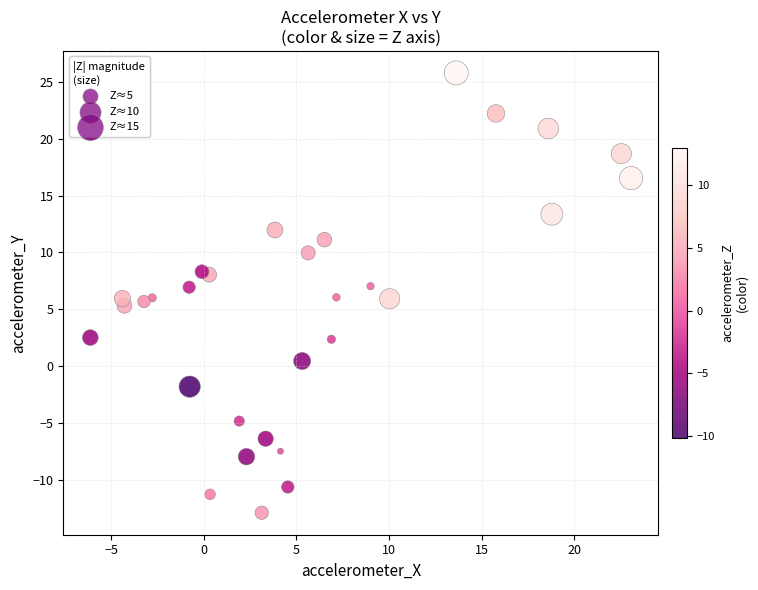

What is the range of X values (max minus min)?

29.2